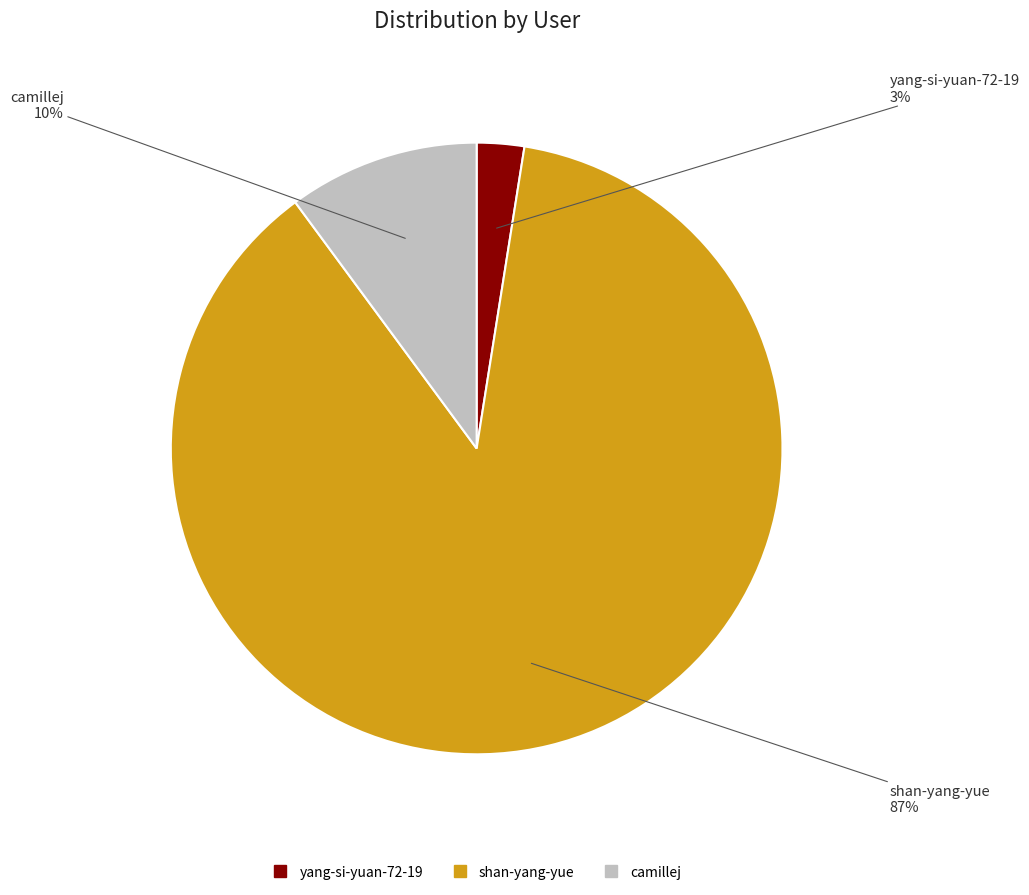

Which slice represents more than half of the pie?

shan-yang-yue